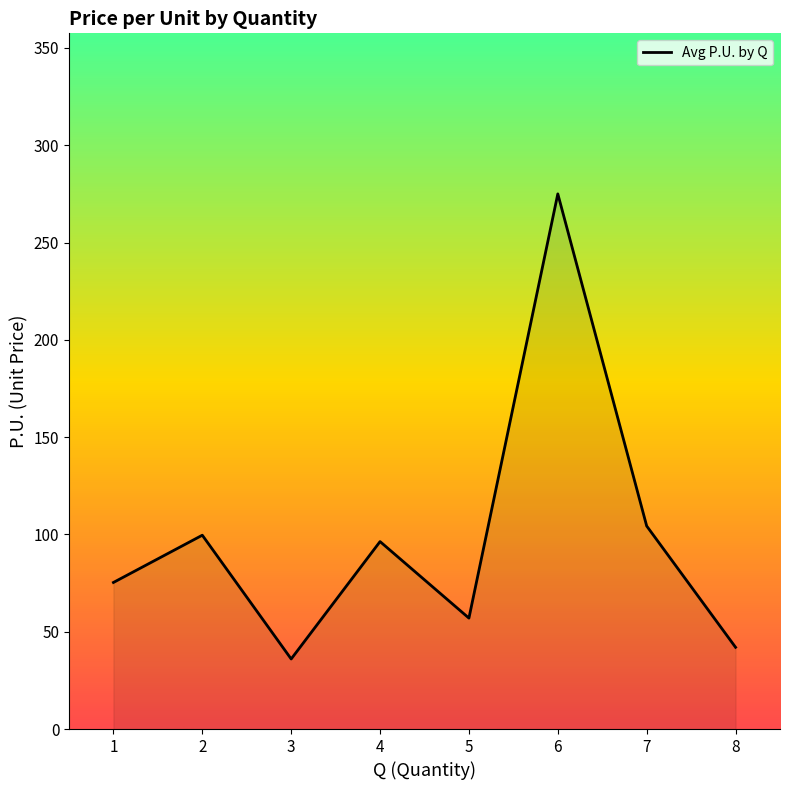

At which label is the value closest to 155?

7